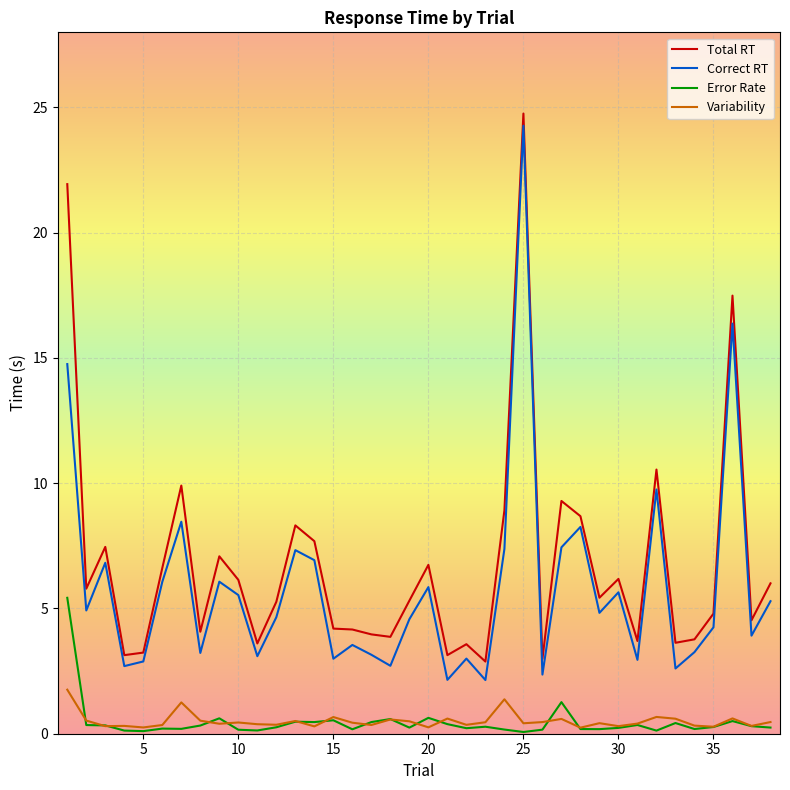

What are all the series names shown in the legend?

Total RT, Correct RT, Error Rate, Variability